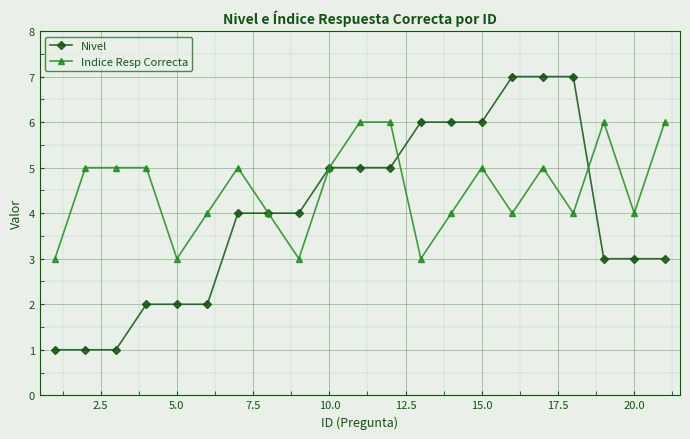

True or false: Indice Resp Correcta has more than 1 interior local peaks.

True